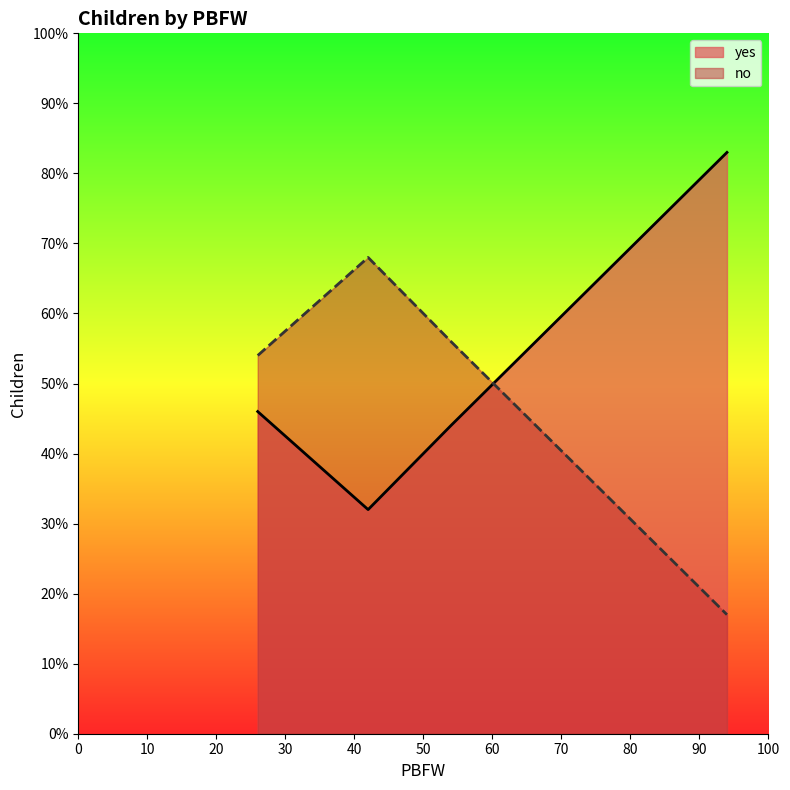

What is the maximum value for no?

68